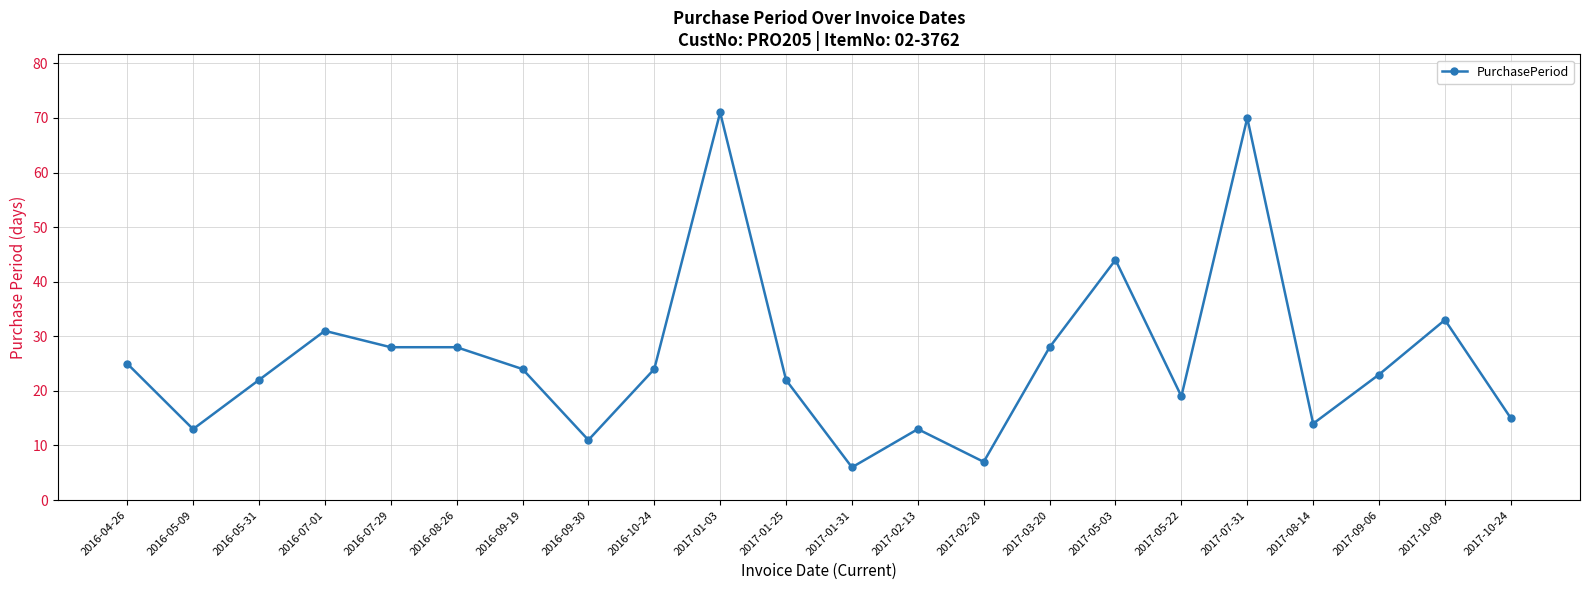

What is the difference between the values at 2016-07-01 and 2017-03-20?

3